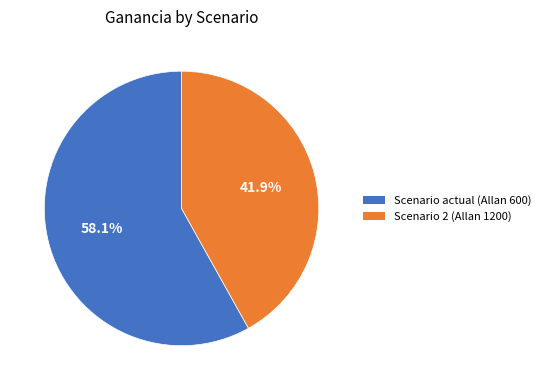

Is there any slice that represents more than half of the pie?

Yes